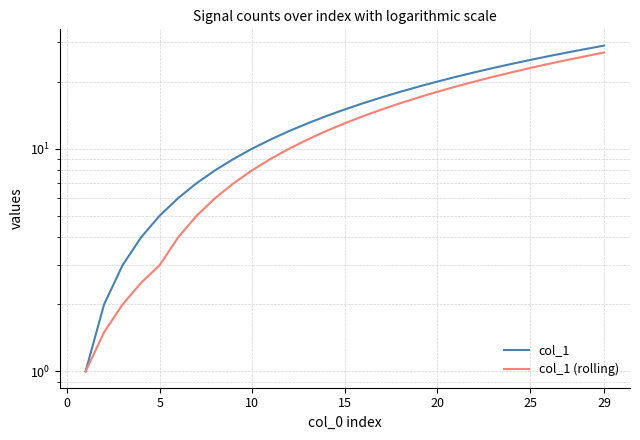

True or false: col_1 and col_1 (rolling) cross at least once.

False